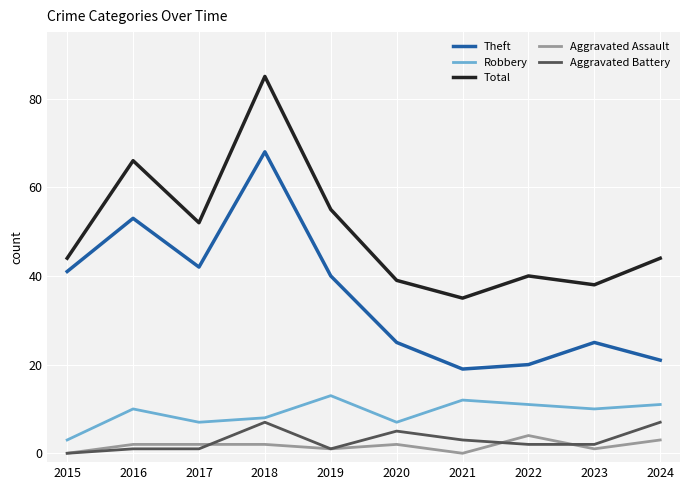

True or false: Aggravated Assault and Robbery intersect in this chart.

False